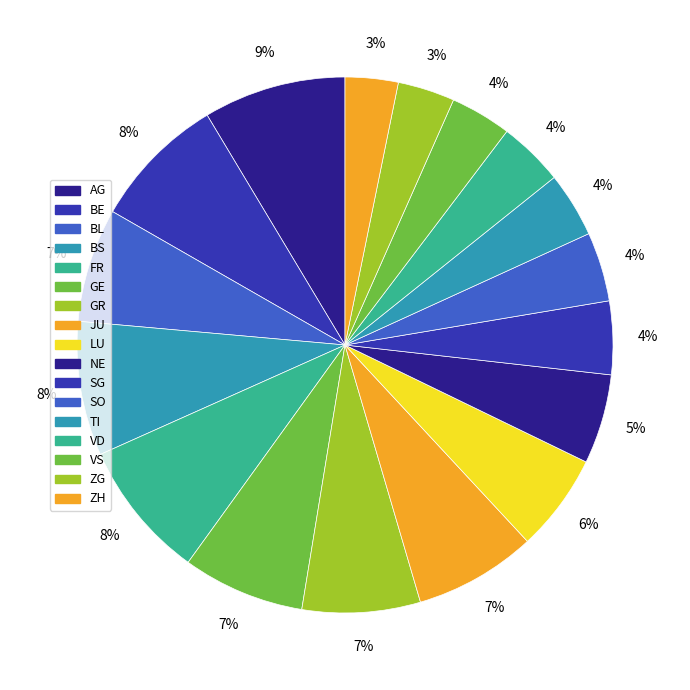

Is there any slice that represents more than half of the pie?

No